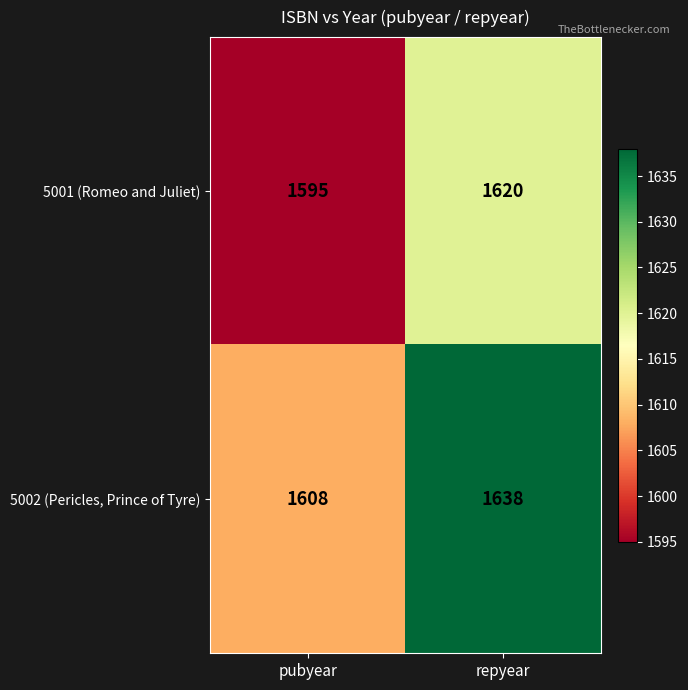

Which series changed the most between pubyear and repyear?

5002 (Pericles, Prince of Tyre)